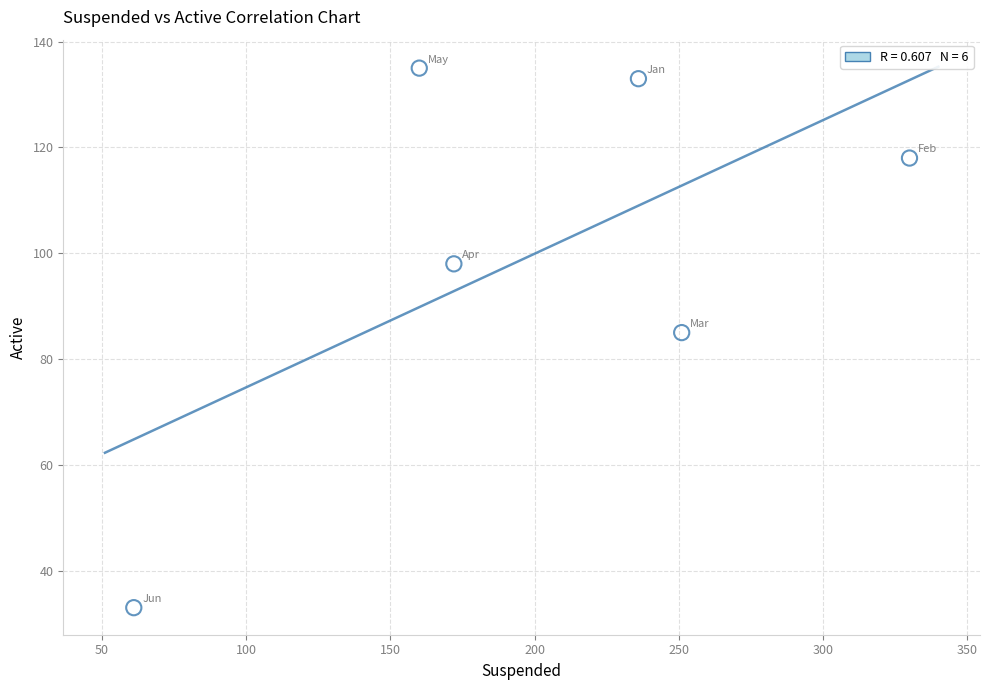

What is the average Y value?

100